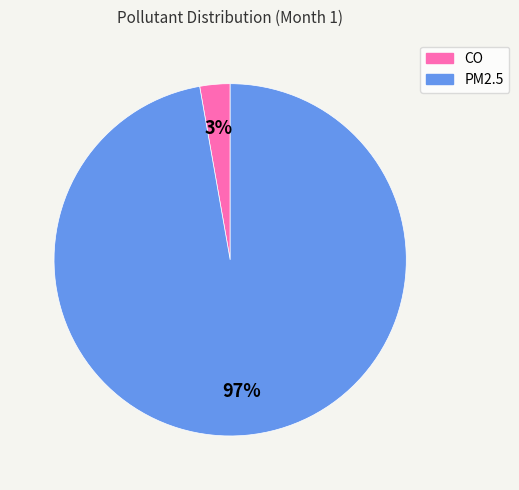

Between CO and PM2.5, which is larger?

PM2.5